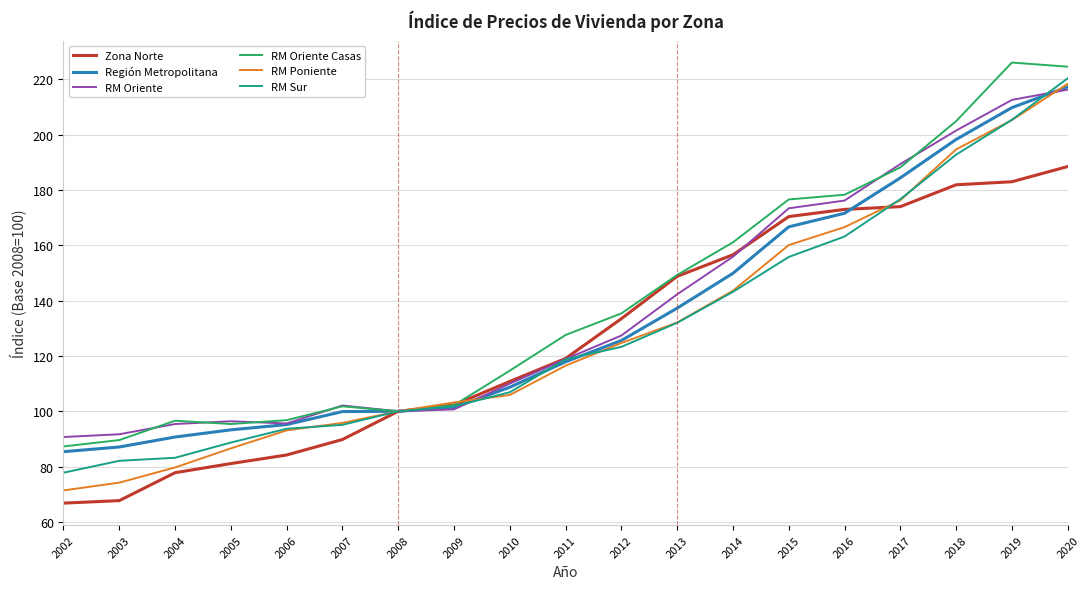

What is the approximate value of RM Oriente at 2013?

142.3